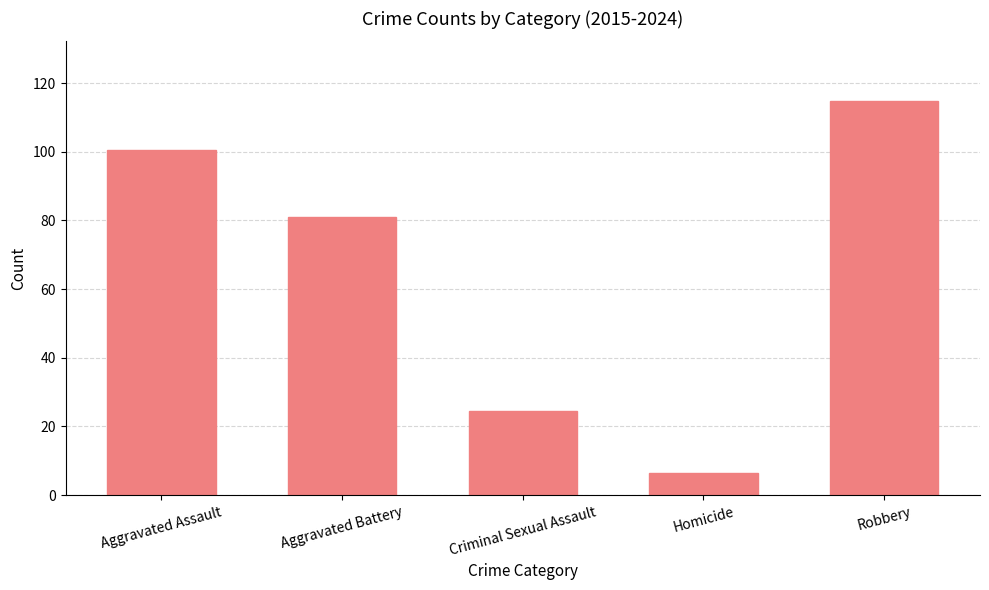

Does the chart contain stacked bars?

No